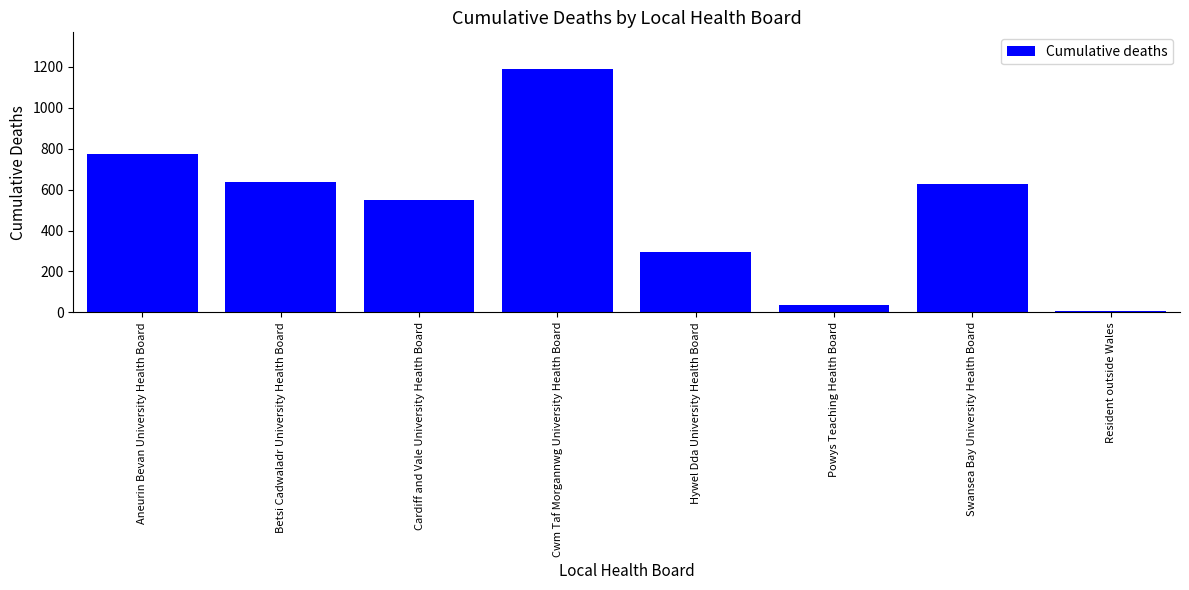

Which has a higher value, Resident outside Wales or Cwm Taf Morgannwg University Health Board?

Cwm Taf Morgannwg University Health Board